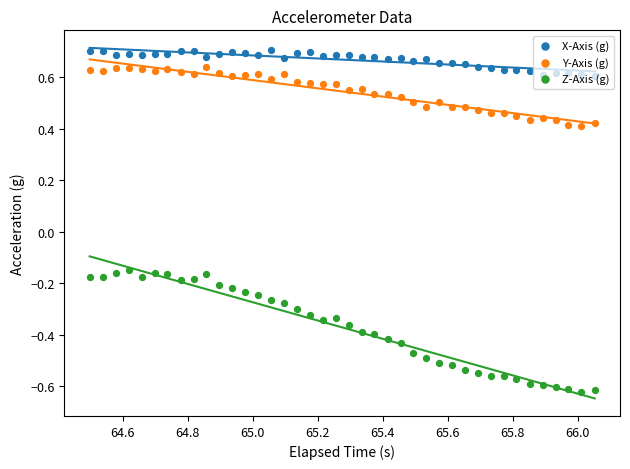

At how many categories does at least one series exceed 0?

40